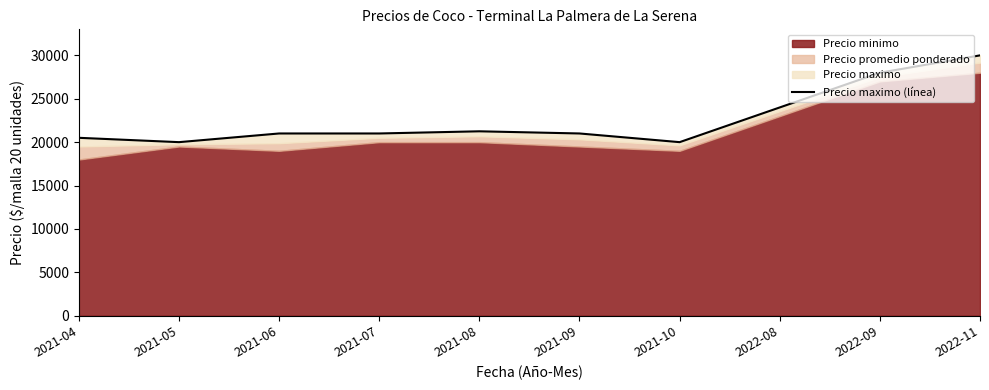

How many points are higher than both their immediate neighbors (excluding endpoints)?

1